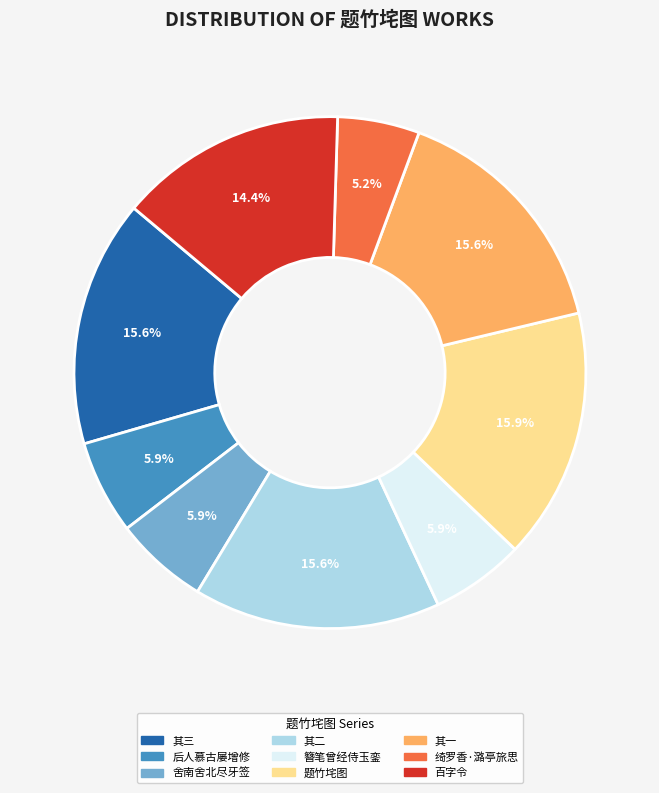

Does any single category account for the majority?

No